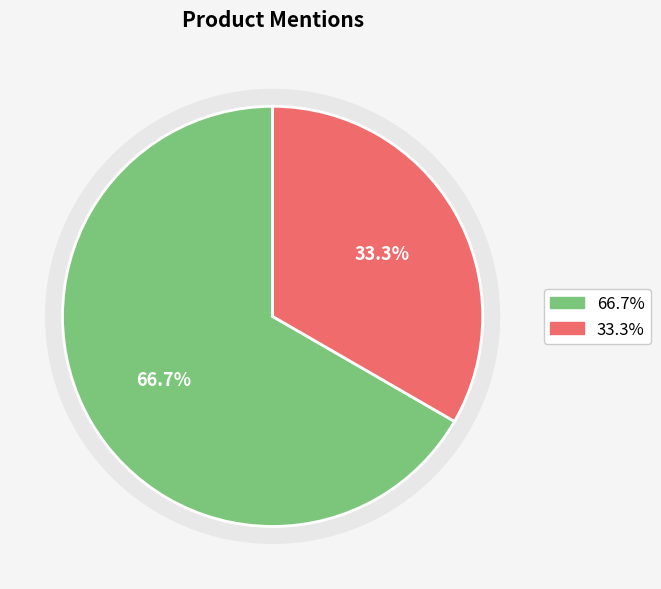

To the nearest percent, what is the difference between the largest and smallest slice percentages?

33%